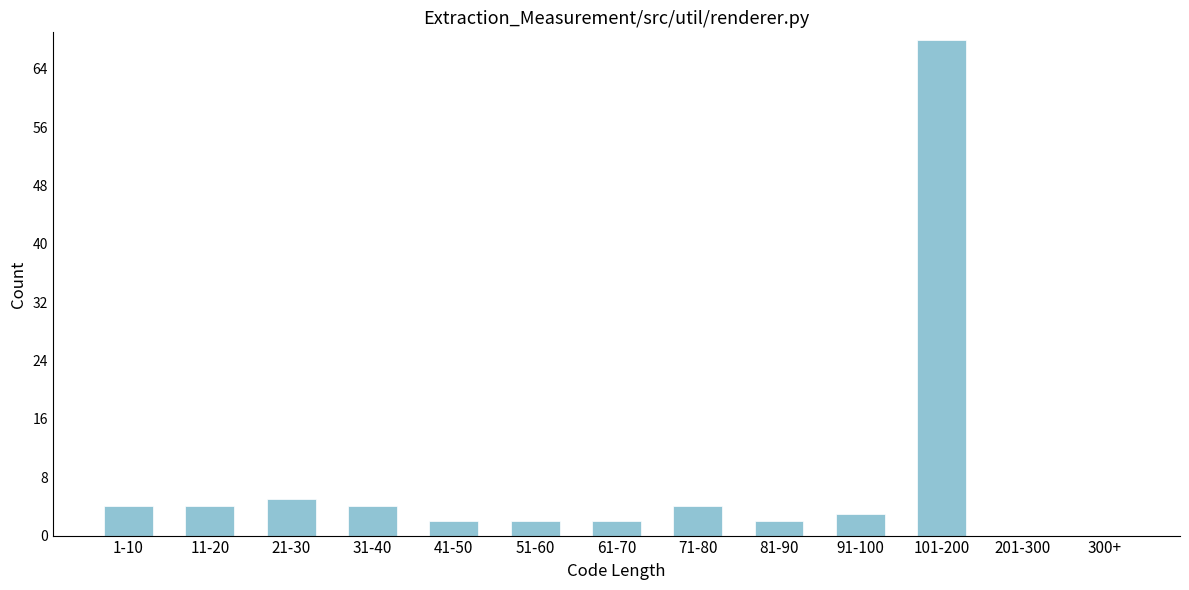

Reading left to right, extract all data points from this chart.

1-10=4	11-20=4	21-30=5	31-40=4	41-50=2	51-60=2	61-70=2	71-80=4	81-90=2	91-100=3	101-200=68	201-300=0	300+=0